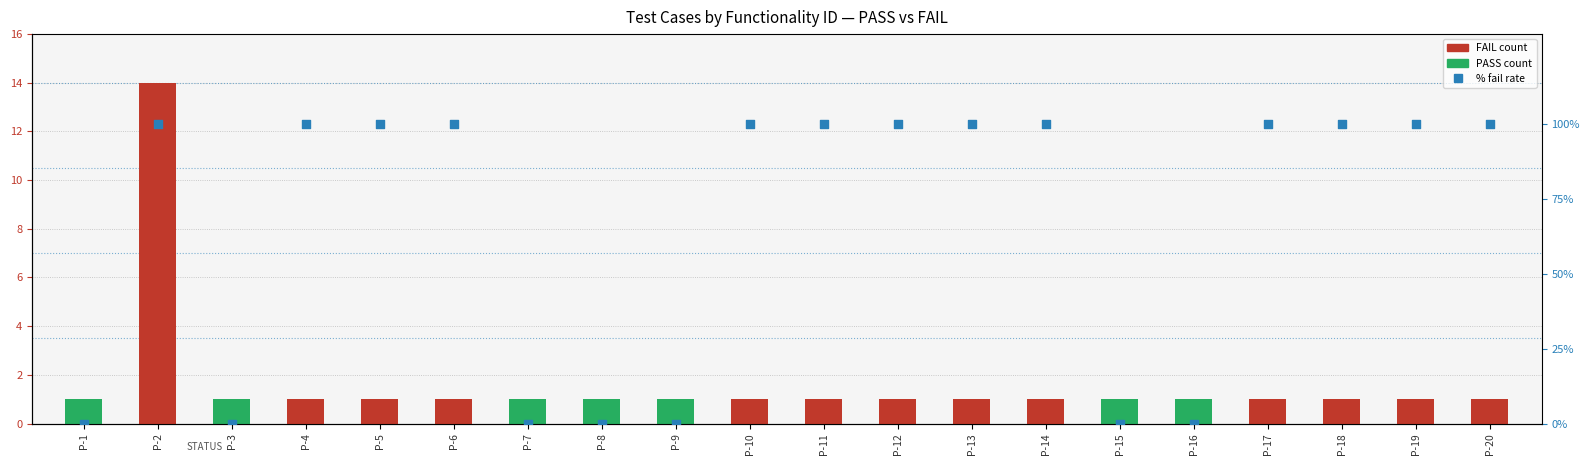

Which series contains the lowest Y value?

FAIL